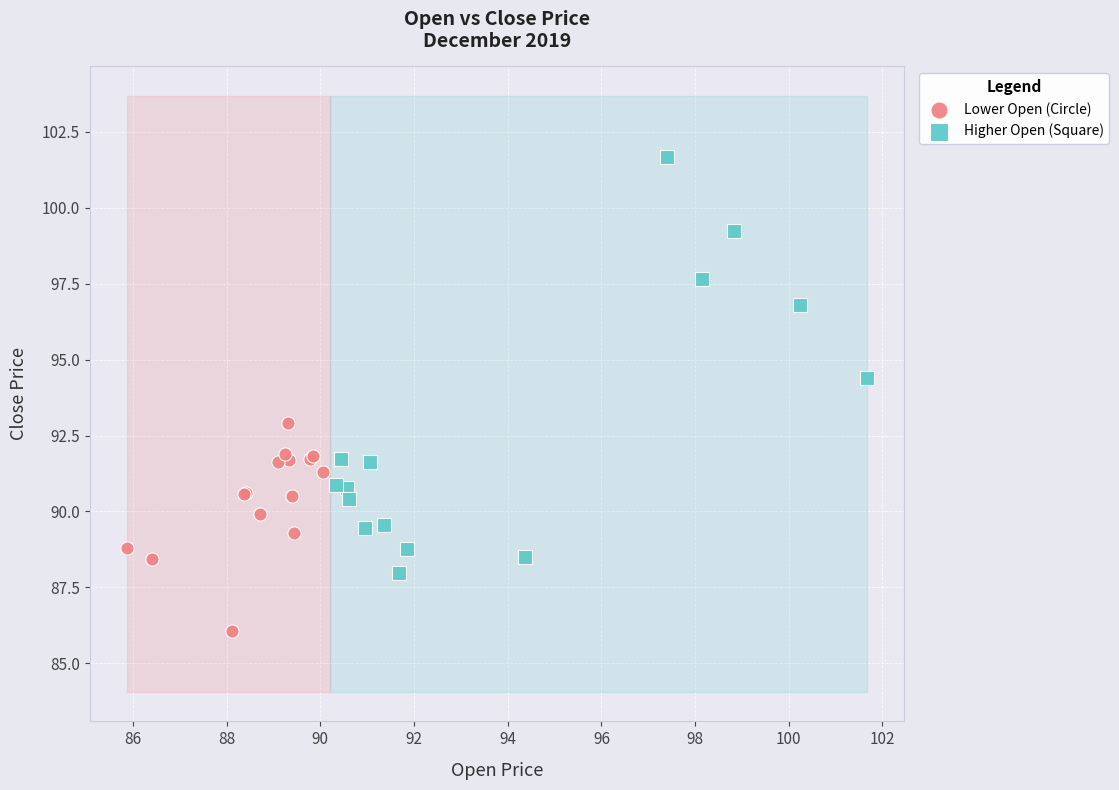

Which series contains the highest Y value?

Higher Open (Square)